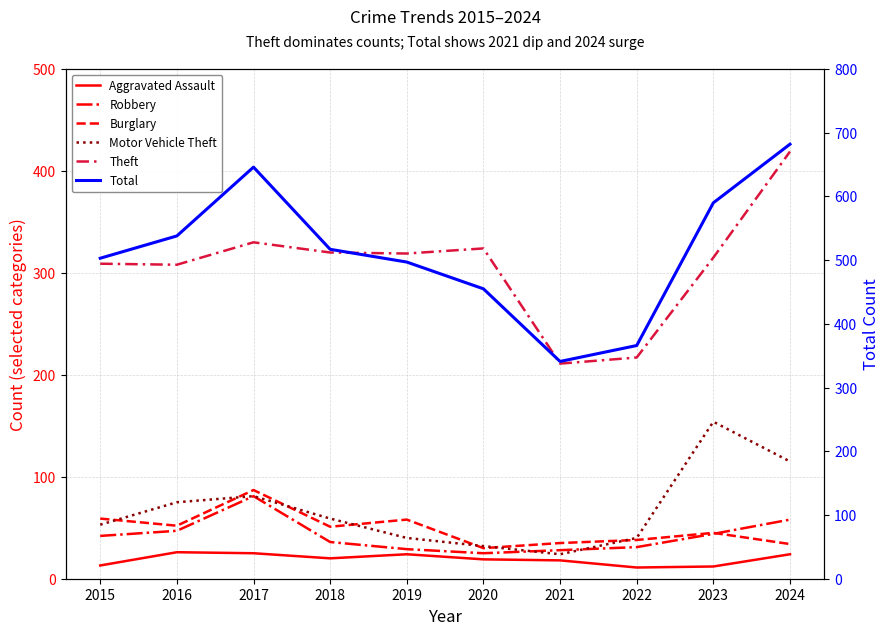

At which category does Theft reach its first local valley?

2016